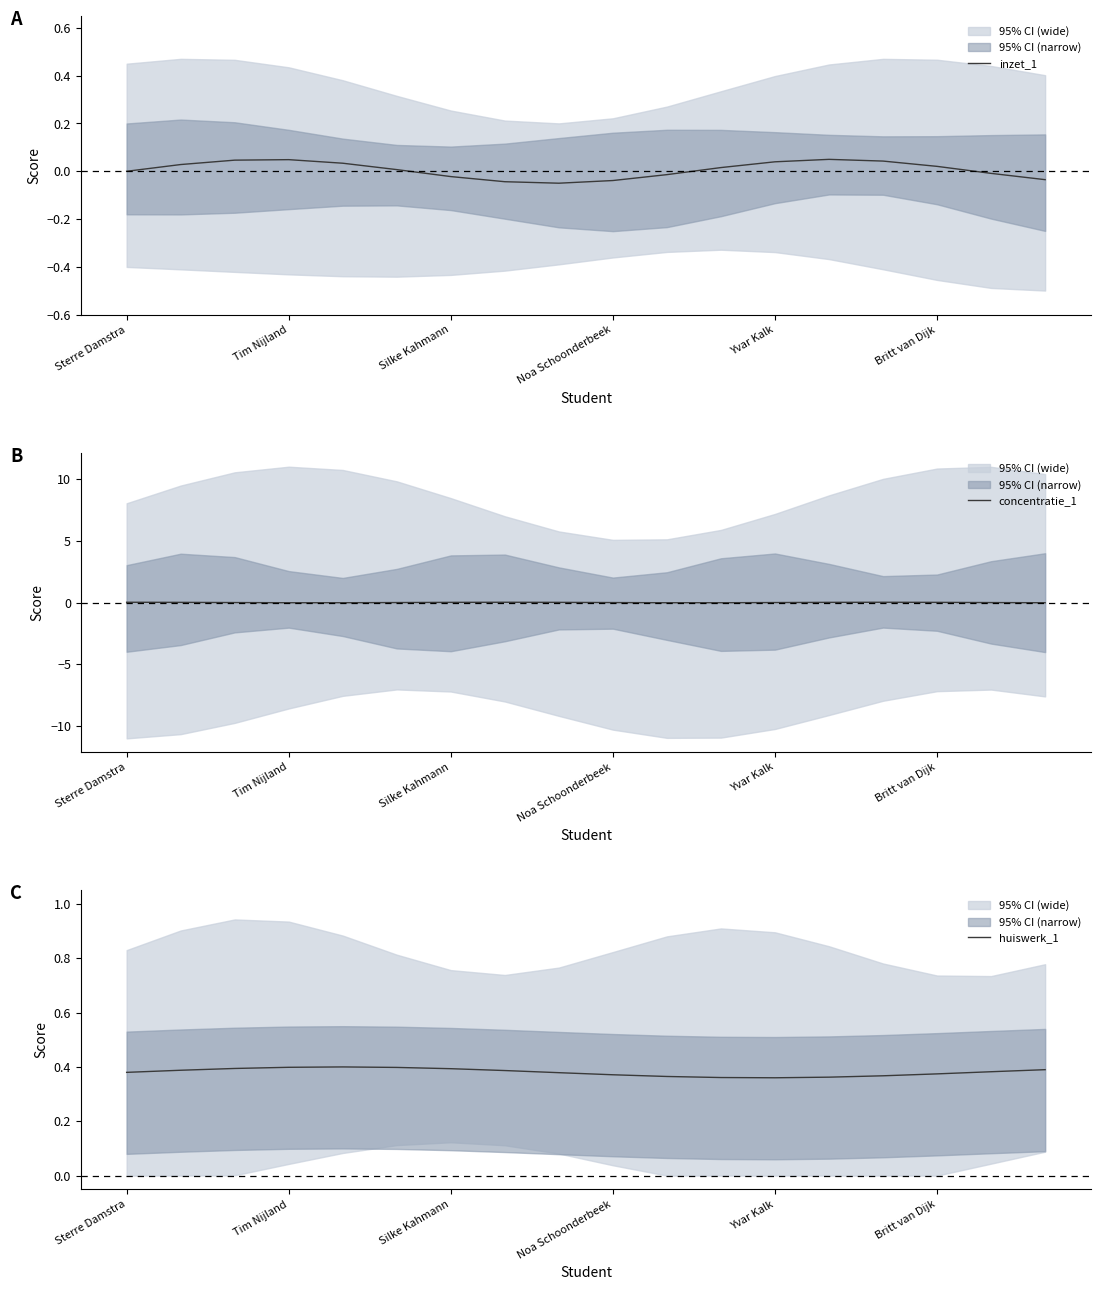

What is the greatest value displayed?

0.4